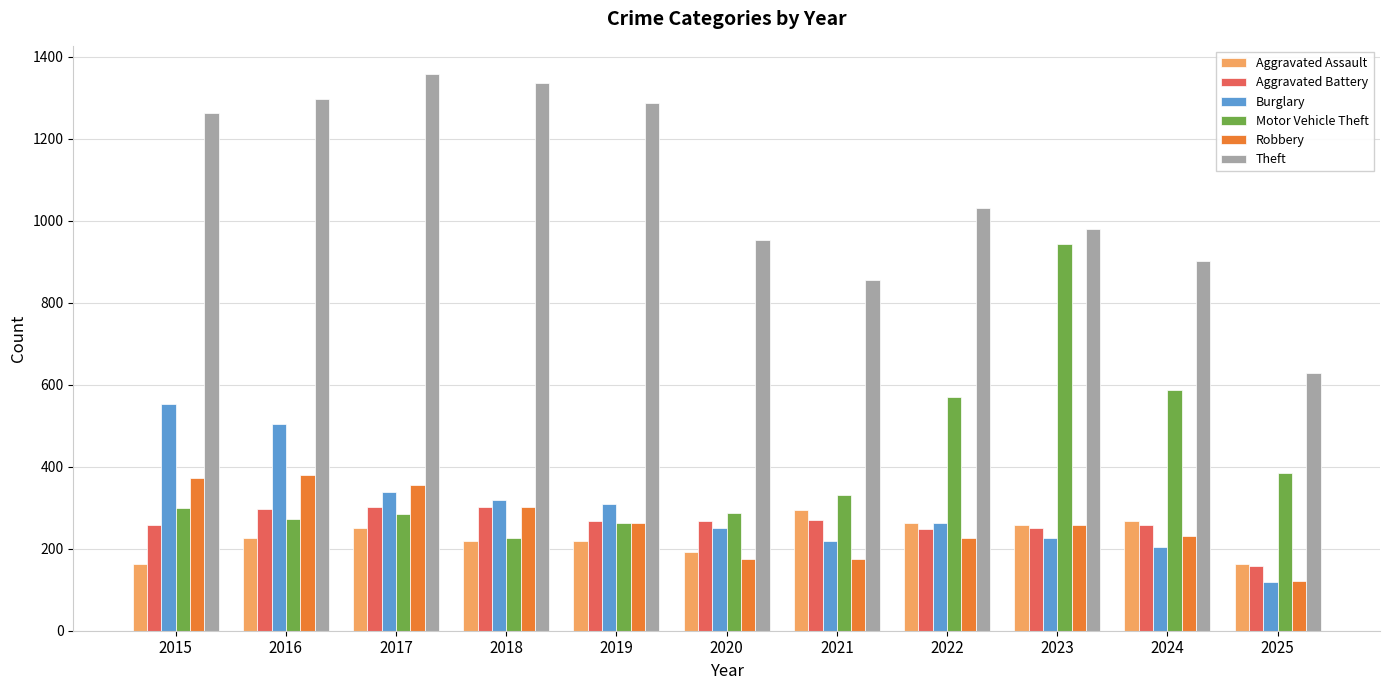

What is the total value across all series at 2015?

2909